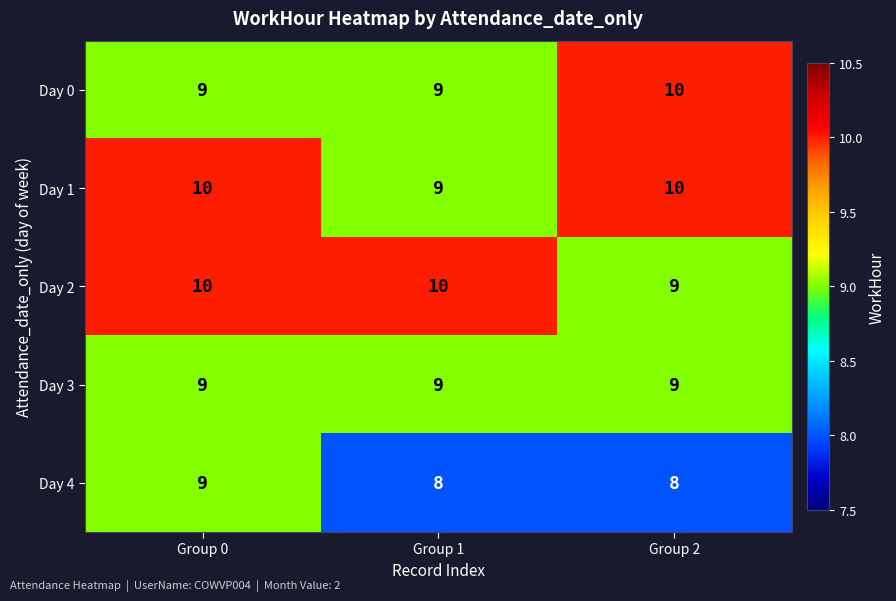

Is it true that Day 3 equals 13 at Group 2?

False